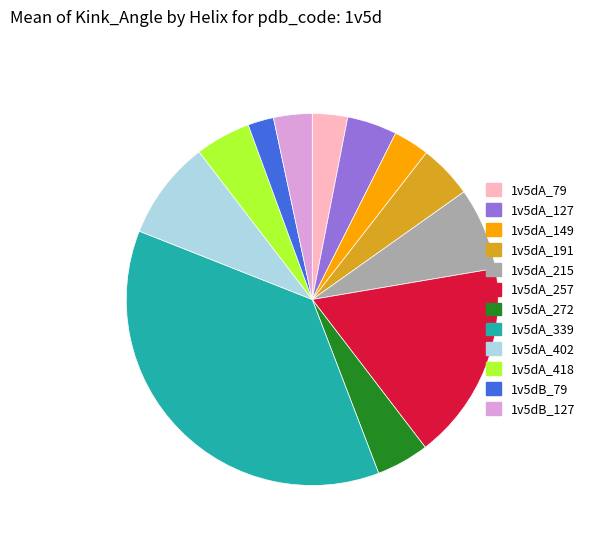

Count the number of slices in the pie.

12